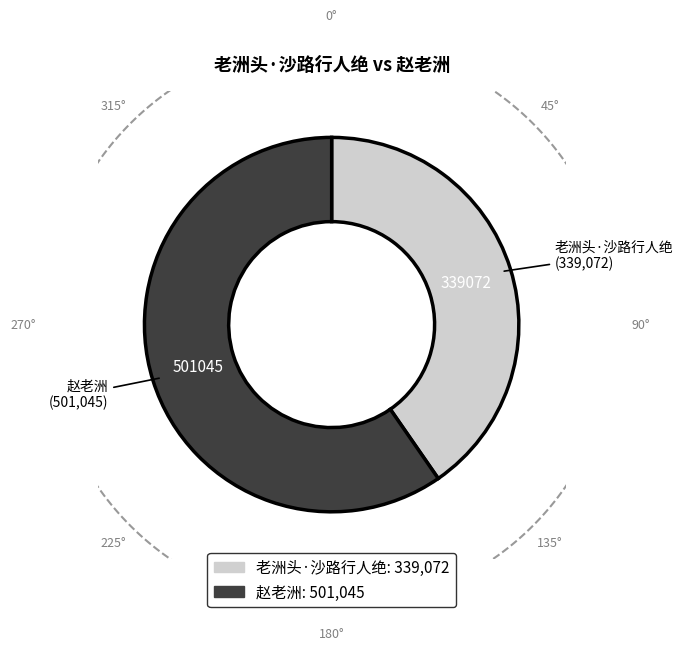

What percentage do 老洲头·沙路行人绝 and 赵老洲 together represent?

100.0%